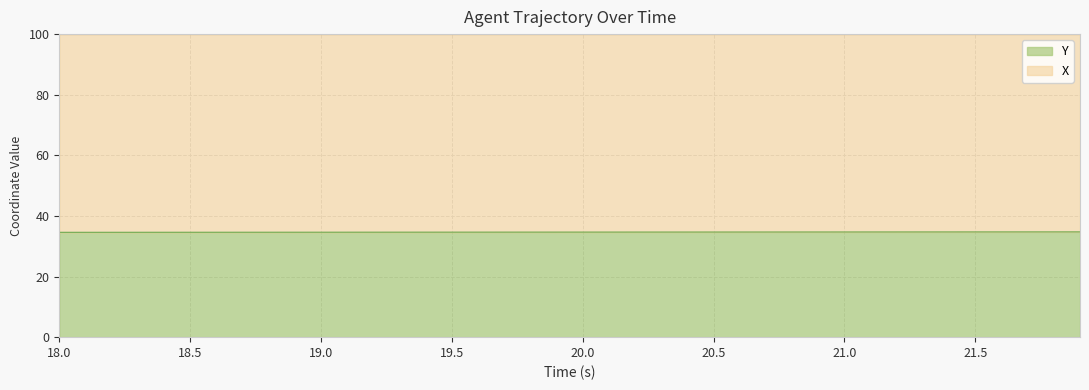

What is the minimum value for Y?

34.6